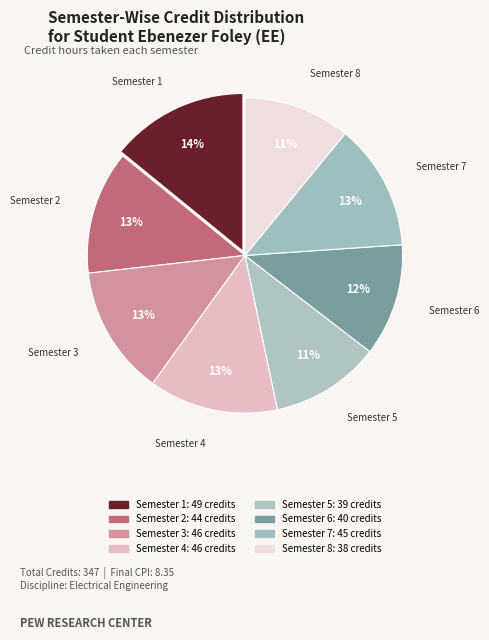

How many segments does this pie chart have?

8